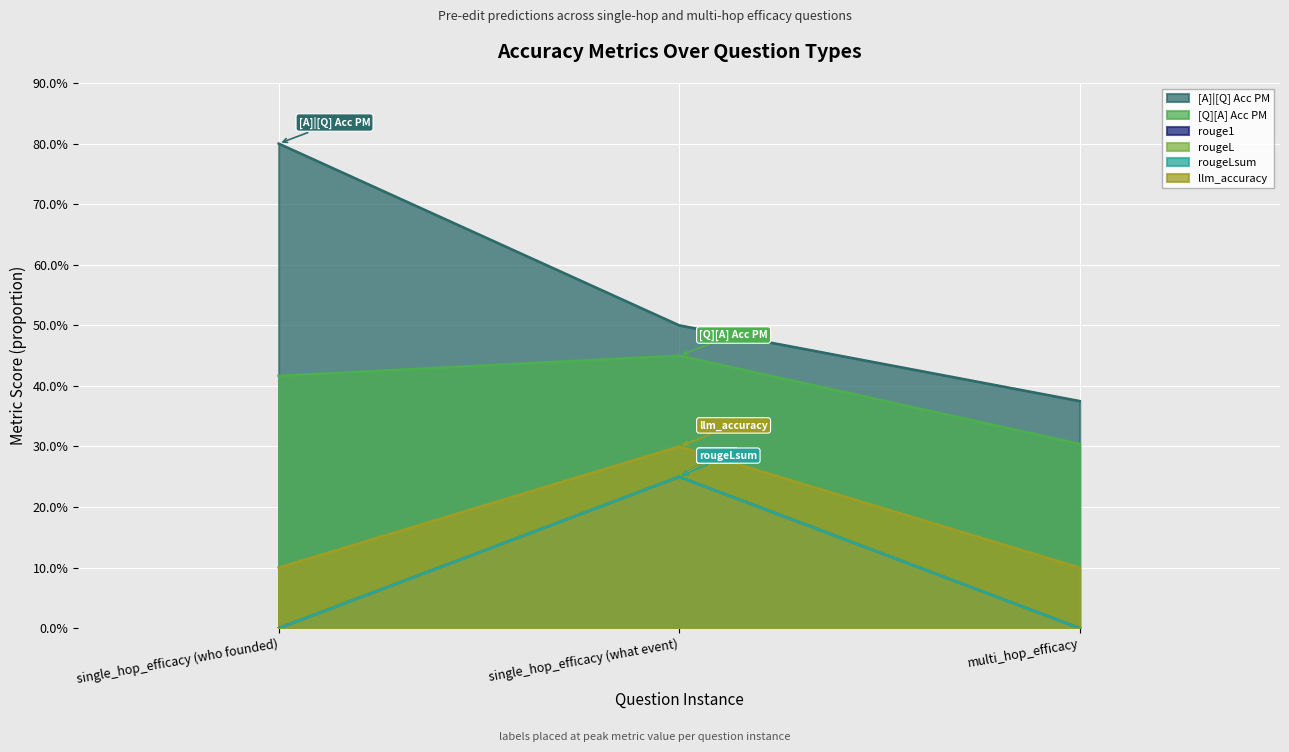

What is the total value across all series at multi_hop_efficacy?

0.8